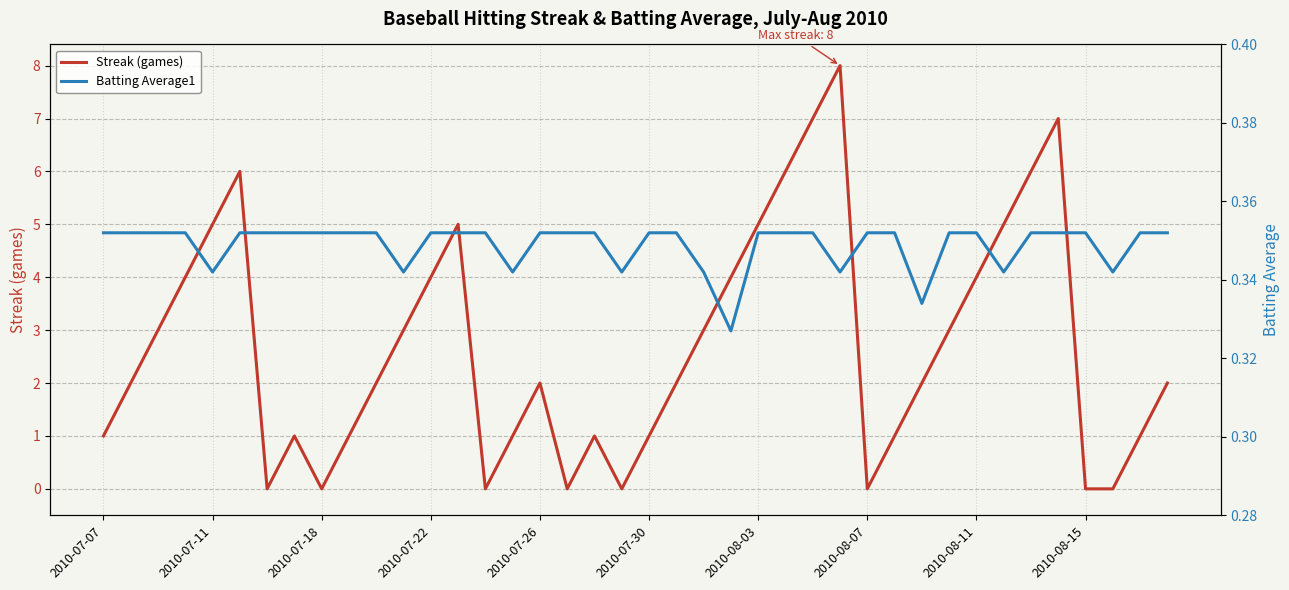

What is the sum of all Batting Average1 values?

14.0